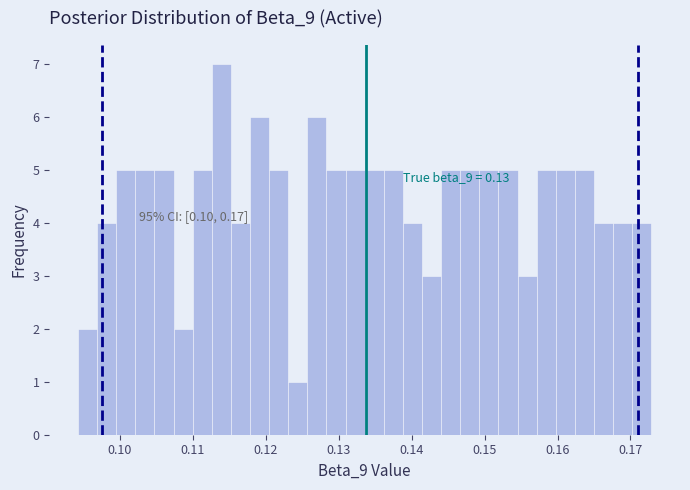

Read against the x-axis, roughly where is the centre of the tallest bar?

0.114